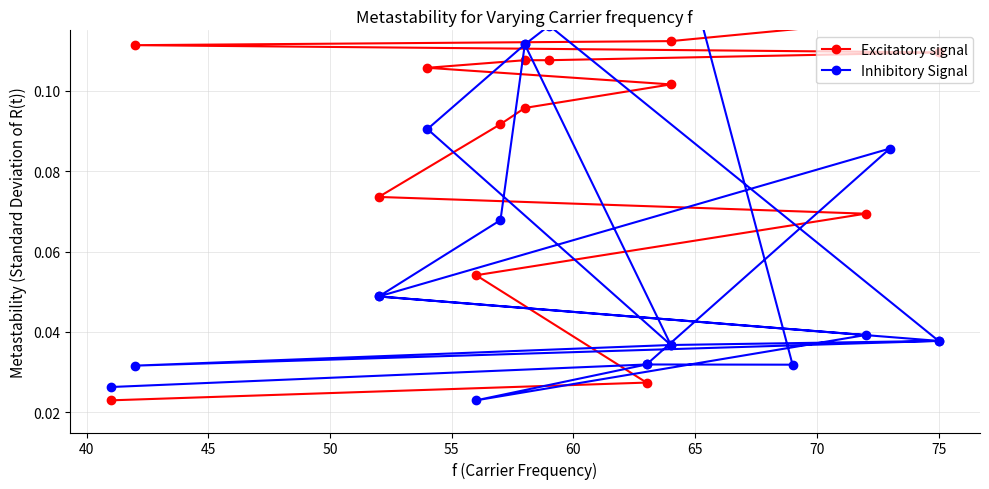

In Inhibitory Signal, how many points are higher than both neighbors (excluding endpoints)?

4